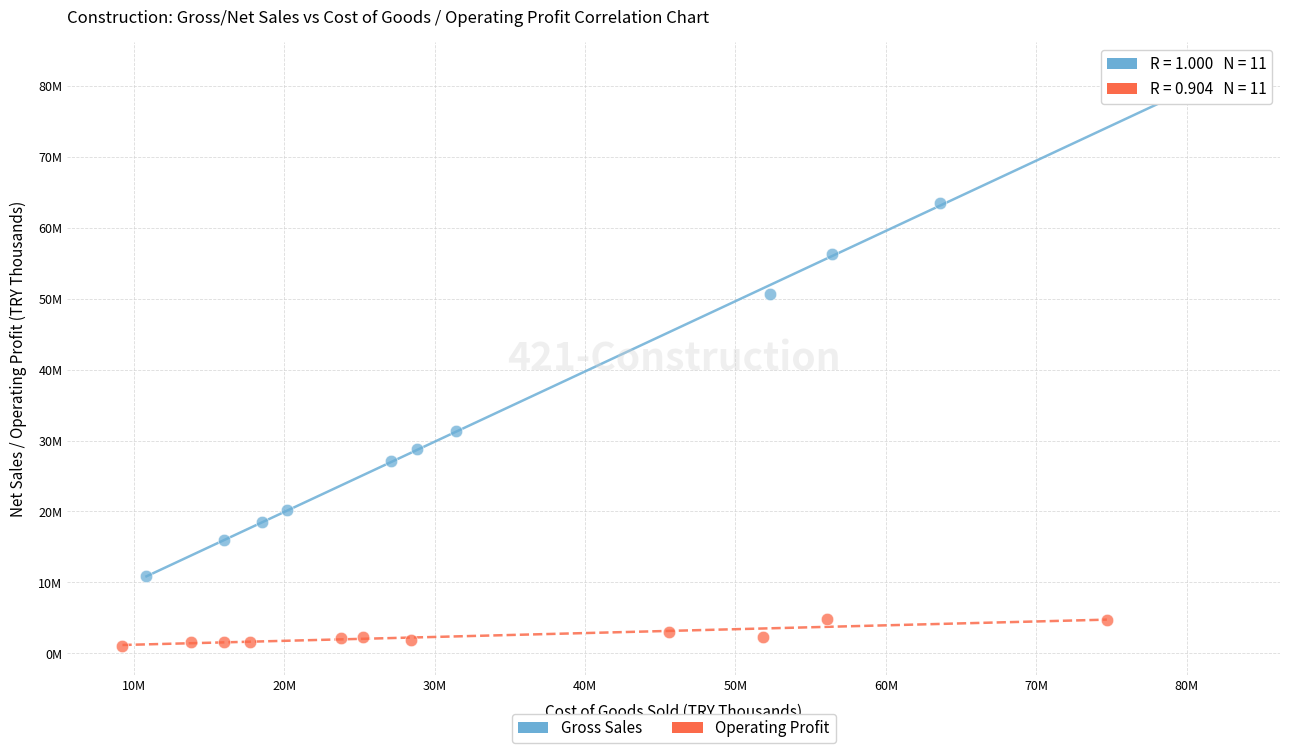

Which series has the widest spread of Y values?

Gross Sales